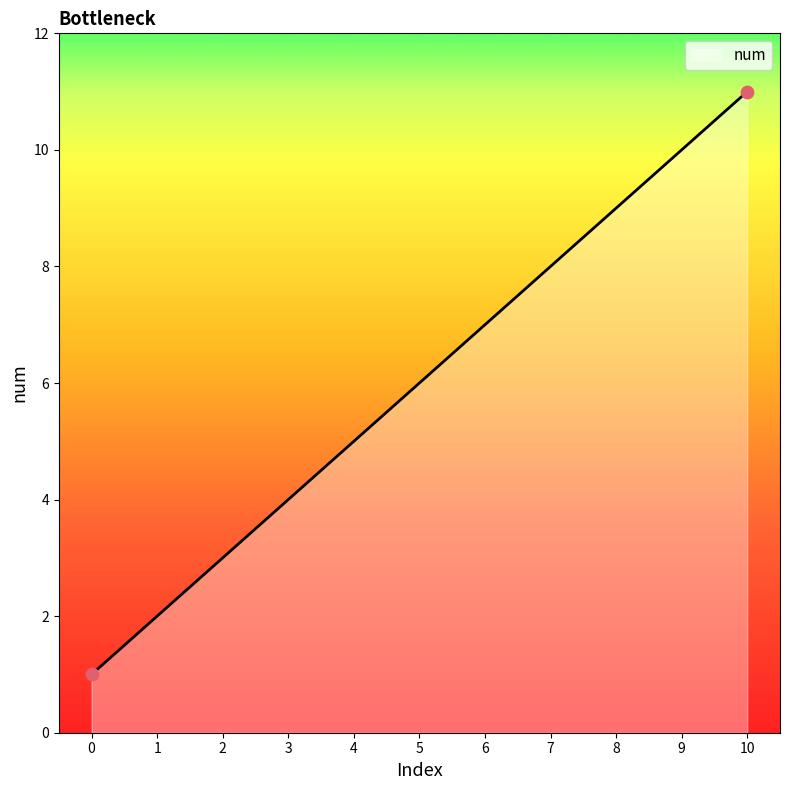

What is the change in value from 7 to 9?

+2